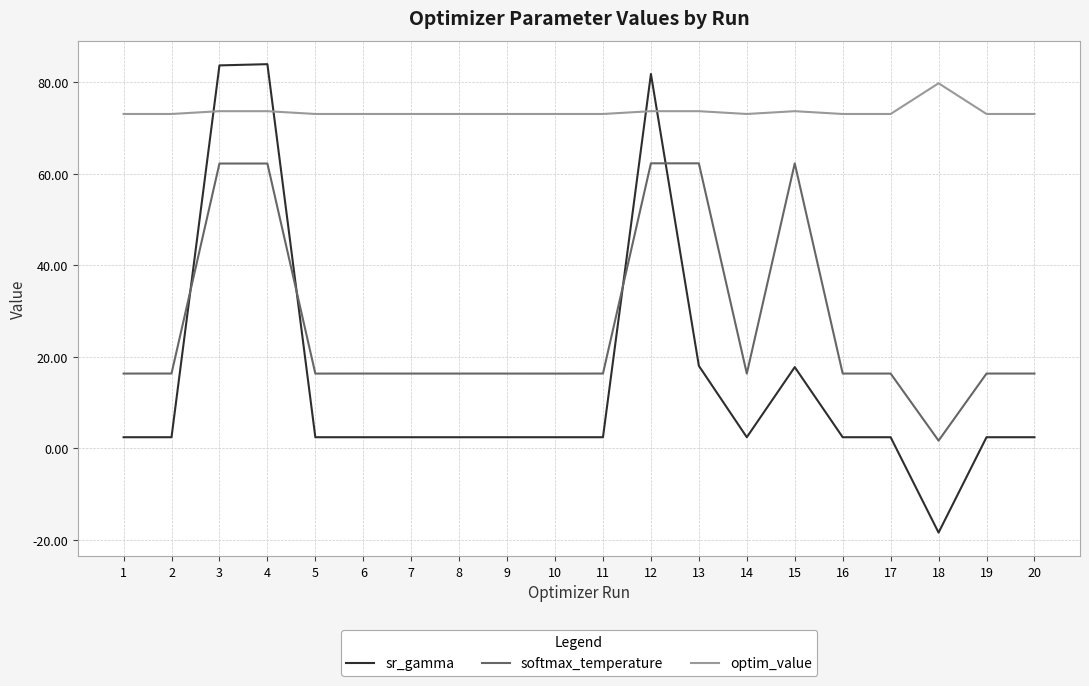

List the series in order of their overall mean, highest first.

optim_value, softmax_temperature, sr_gamma